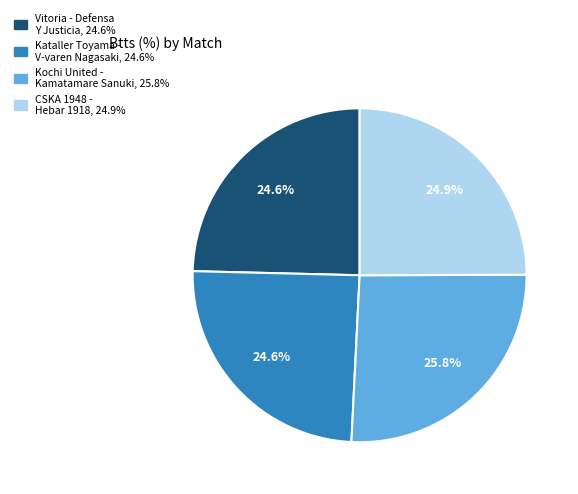

How many slices are in this pie chart?

4